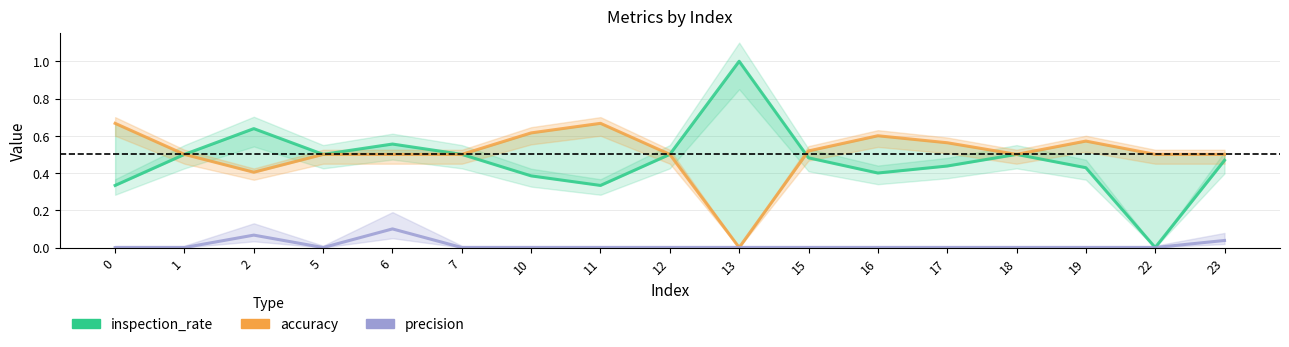

Reading left to right, transcribe all the data shown in this chart.

inspection_rate: 0.3	0.5	0.6	0.5	0.6	0.5	0.4	0.3	0.5	1.0	0.5	0.4	0.4	0.5	0.4	0.0	0.5
accuracy: 0.7	0.5	0.4	0.5	0.5	0.5	0.6	0.7	0.5	0.0	0.5	0.6	0.6	0.5	0.6	0.5	0.5
precision: 0.0	0.0	0.1	0.0	0.1	0.0	0.0	0.0	0.0	0.0	0.0	0.0	0.0	0.0	0.0	0.0	0.0